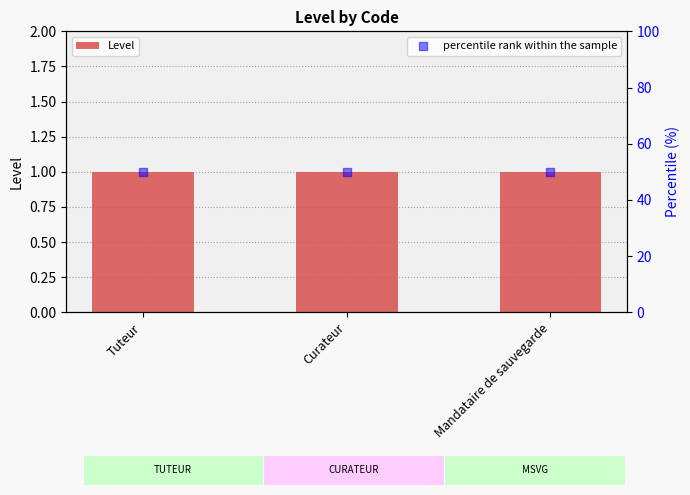

At how many categories does at least one series exceed 16?

3